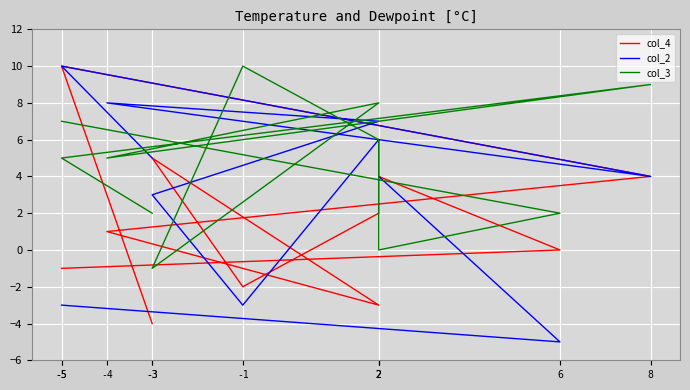

The value of col_2 at -5 is 10. True or false?

True